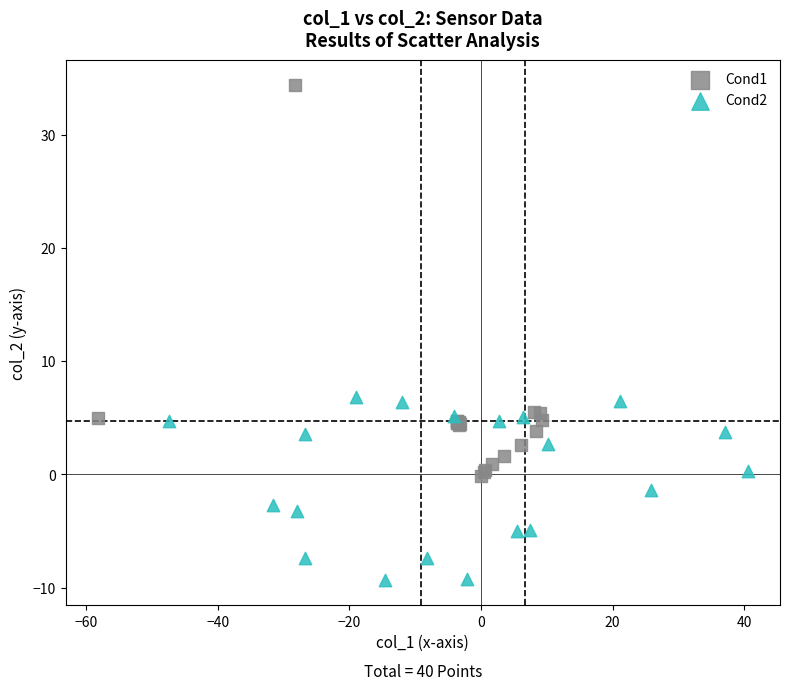

Which series reaches the maximum Y coordinate?

Cond1